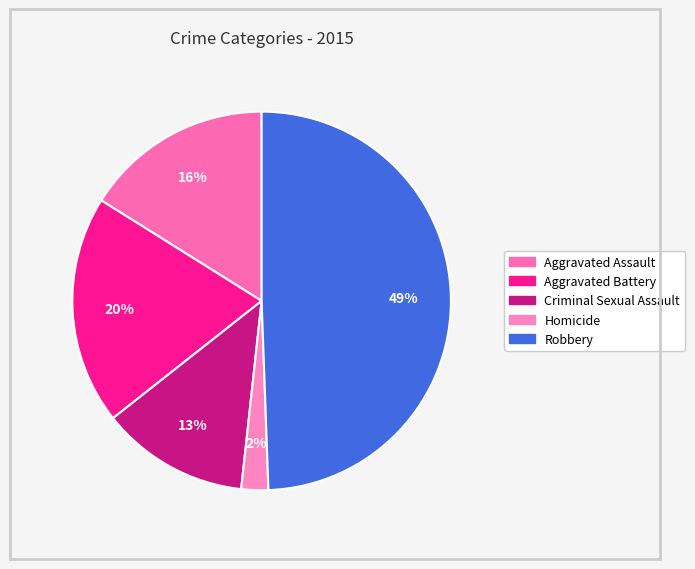

Is the sum of Aggravated Battery and Robbery greater than half?

Yes